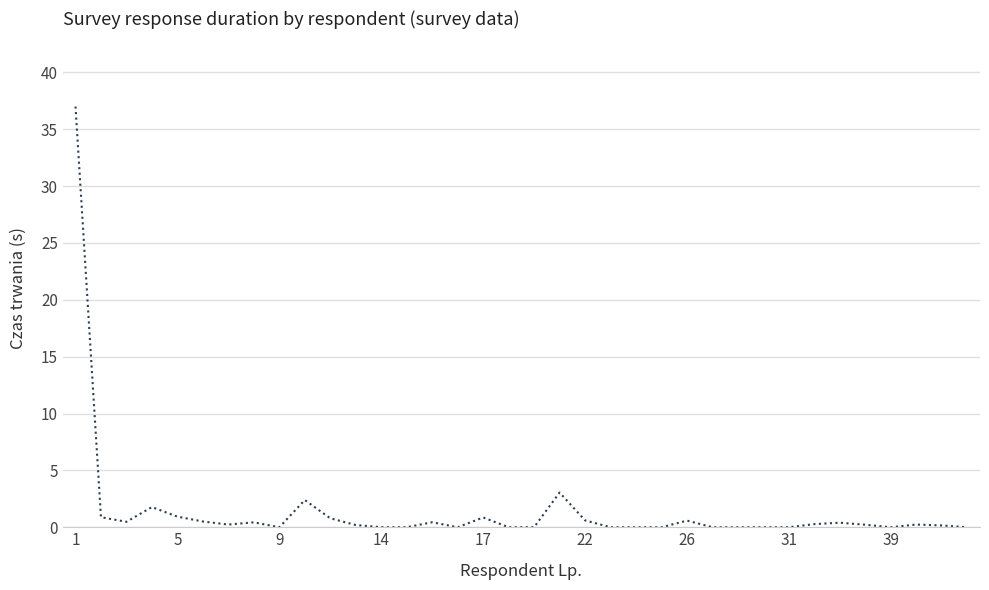

What is the maximum value shown in the chart?

37.0